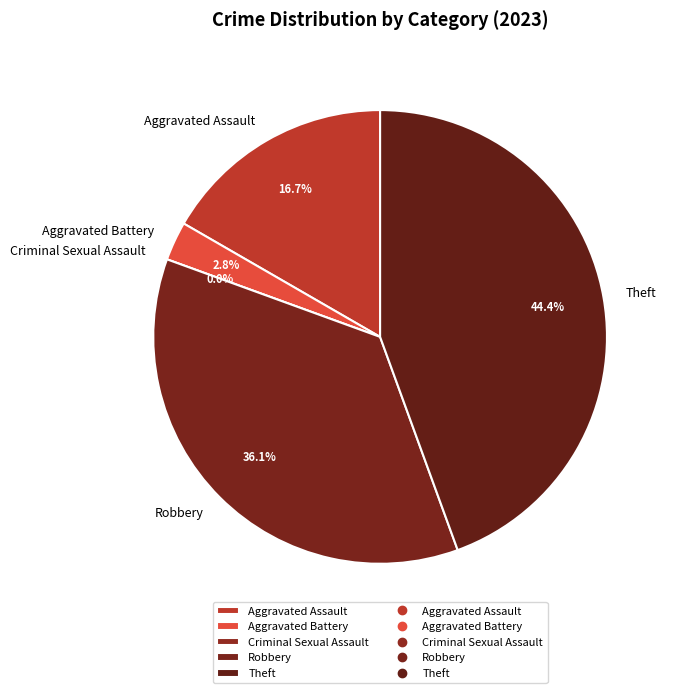

What is the total percentage of Robbery and Aggravated Assault?

52.8%